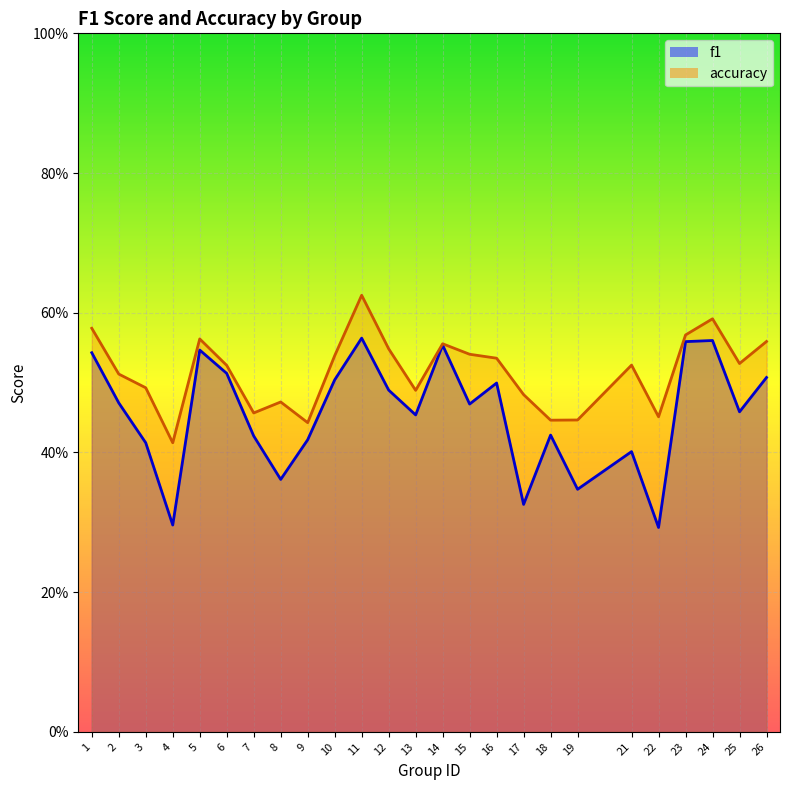

At which category does the chart reach its minimum across all series?

22